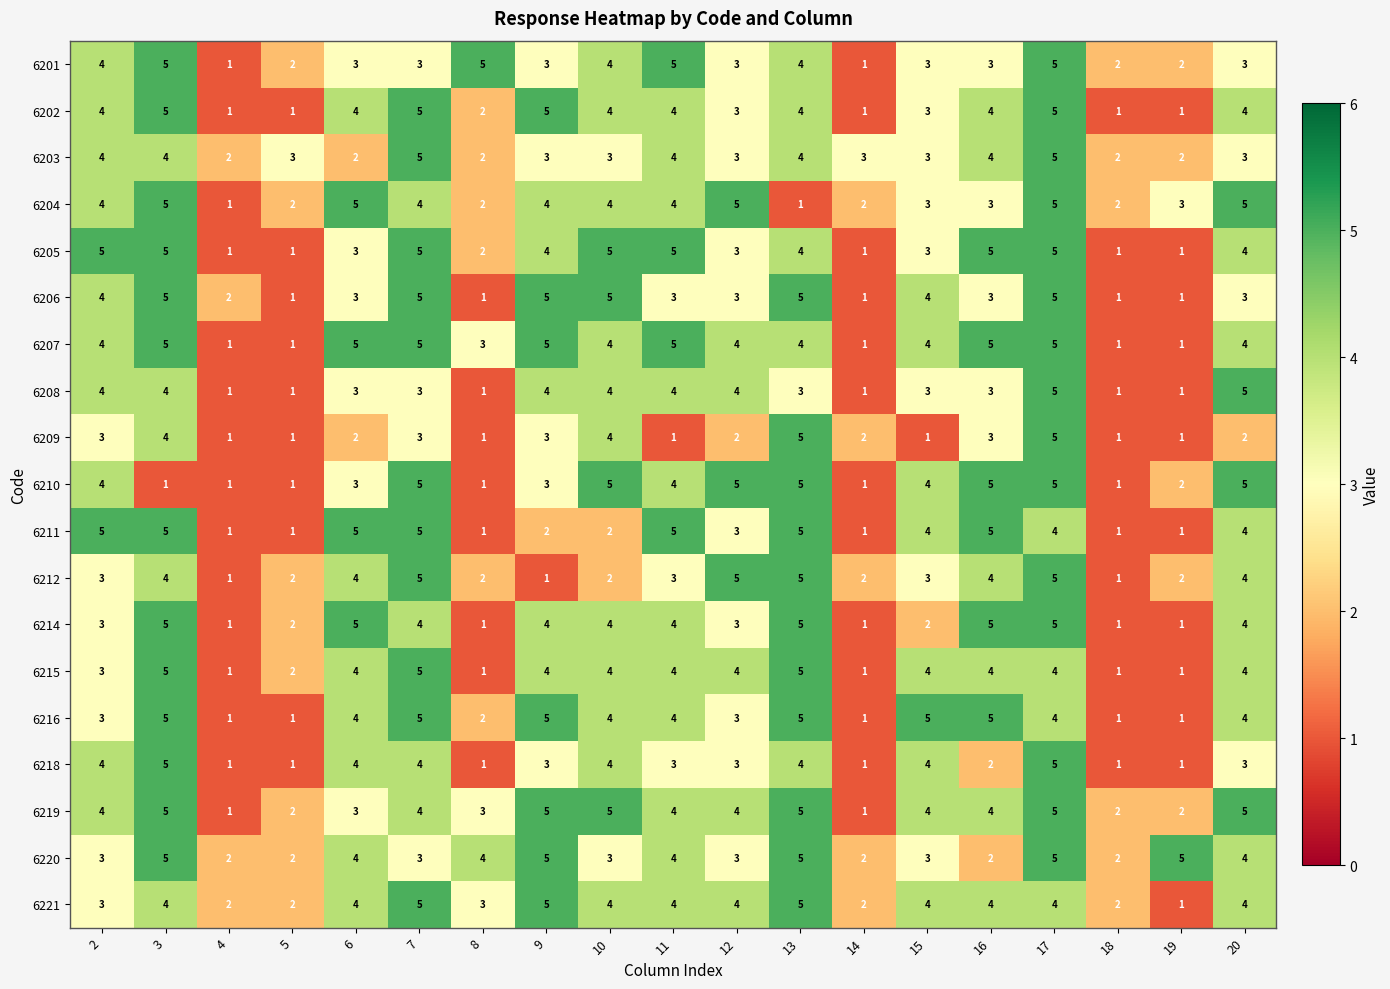

At how many categories does at least one series exceed 1?

19